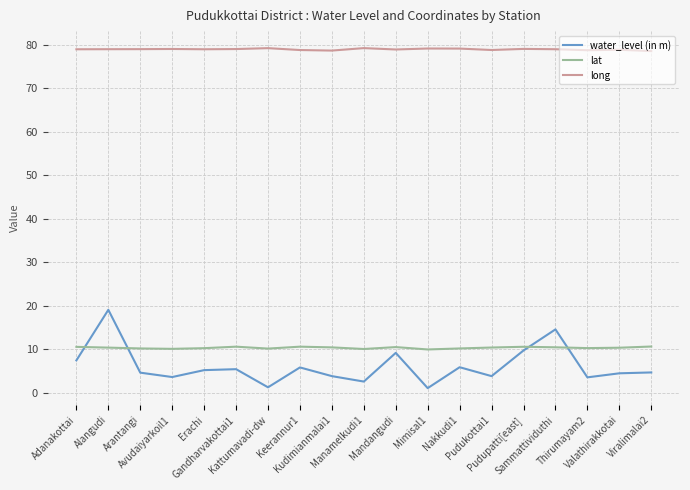

Does the chart have visible grid lines?

Yes